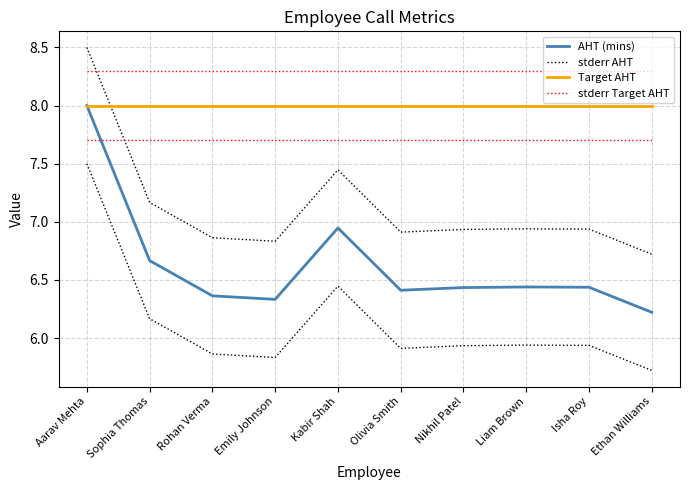

Does the chart display data point markers on the line(s)?

No